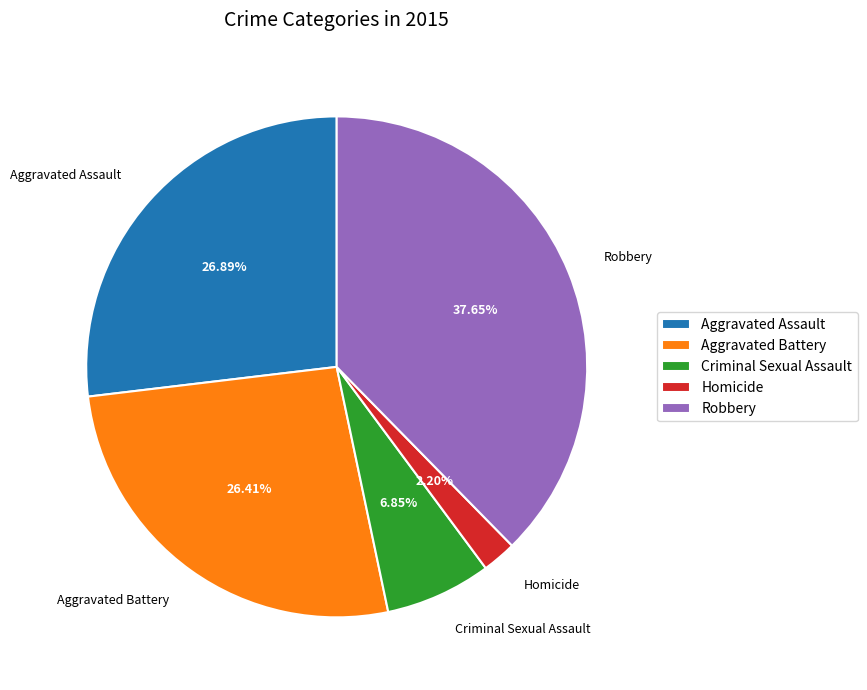

To the nearest percent, what is the combined percentage of Criminal Sexual Assault and Aggravated Battery?

33%